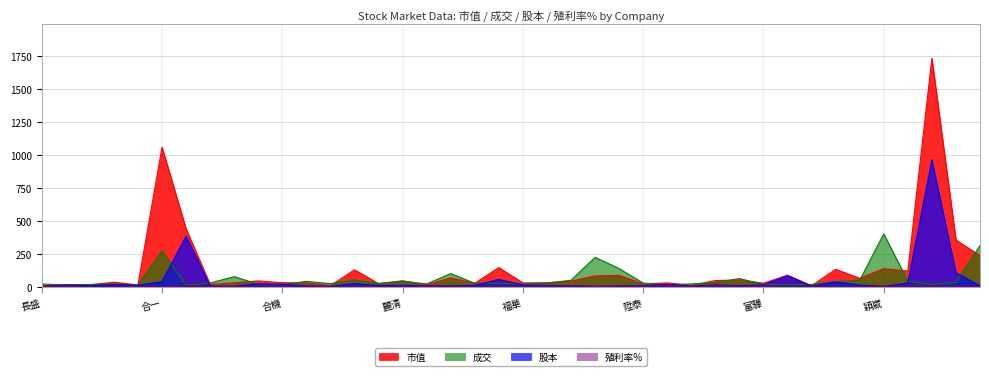

List the labels in order of 股本 value, smallest first.

穎崴, 長盛, 天鉞電, 晶呈科技, 友威科, 福大, 亞矽, 東科-KY, 閎康, 星通, 迅得, 錸寶, 保瑞, 陞泰, 振曜, 惠光, 太普高, 磐儀, 博晟生醫, 麗清, 協禧, 光鼎, 精確, 弘裕, 福華, 富驊, 新潤, 力特, 志信, 合機, 正達, 東鹼, 達方, 飛宏, 合一, 精英, 華建, 榮運, 日盛金, 友達